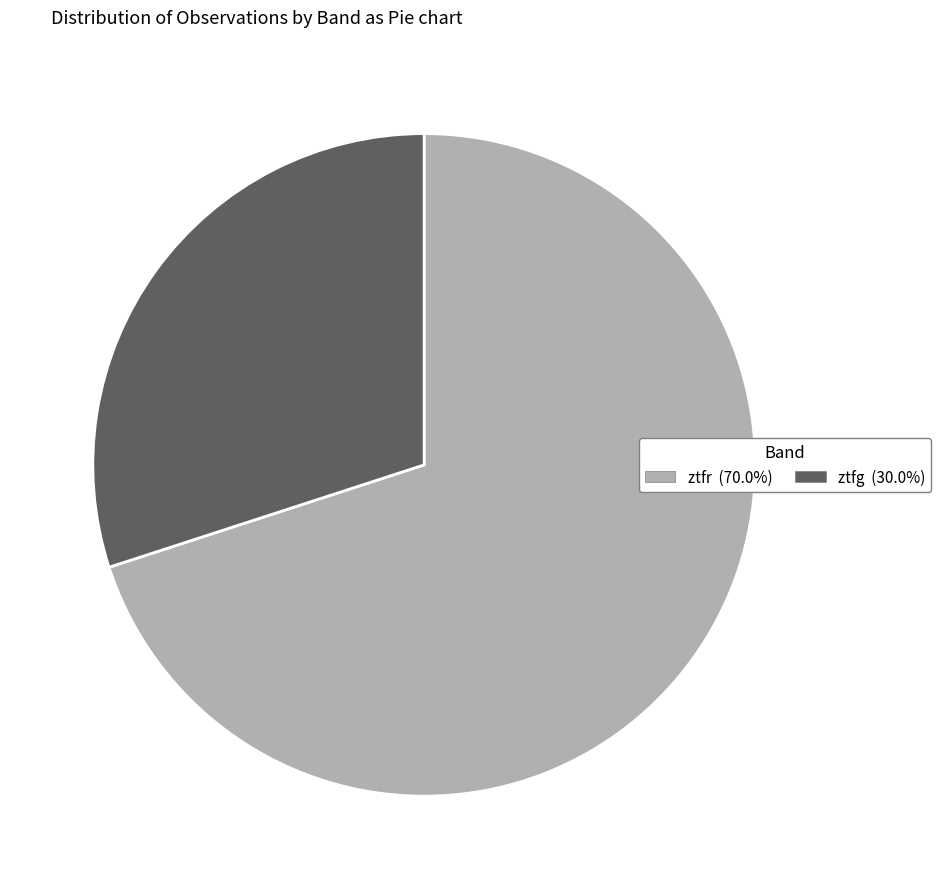

Does ztfg account for over 50% of the chart?

No